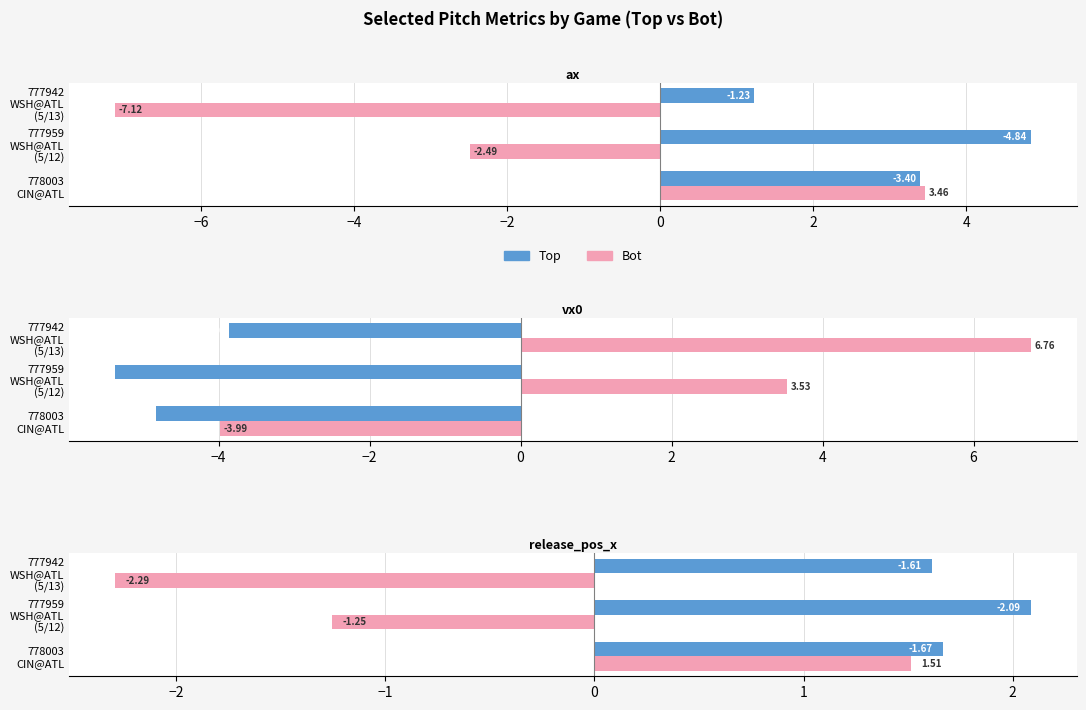

What is the value of the Bot (Right) bar at the 1st from the left?

1.5